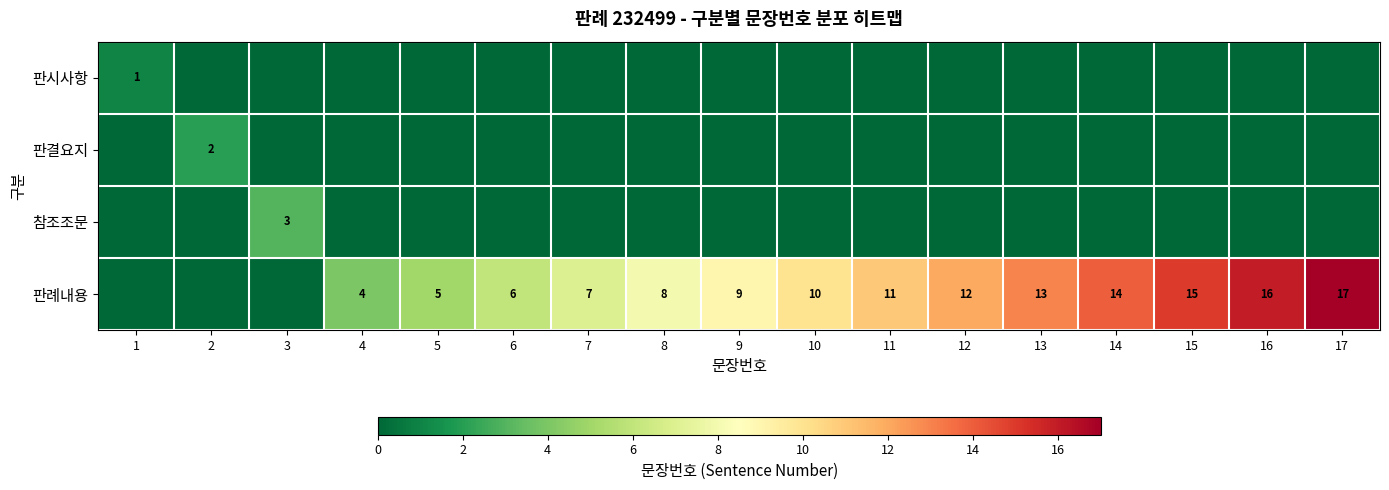

The value of 판례내용 at 6 is 6. True or false?

True